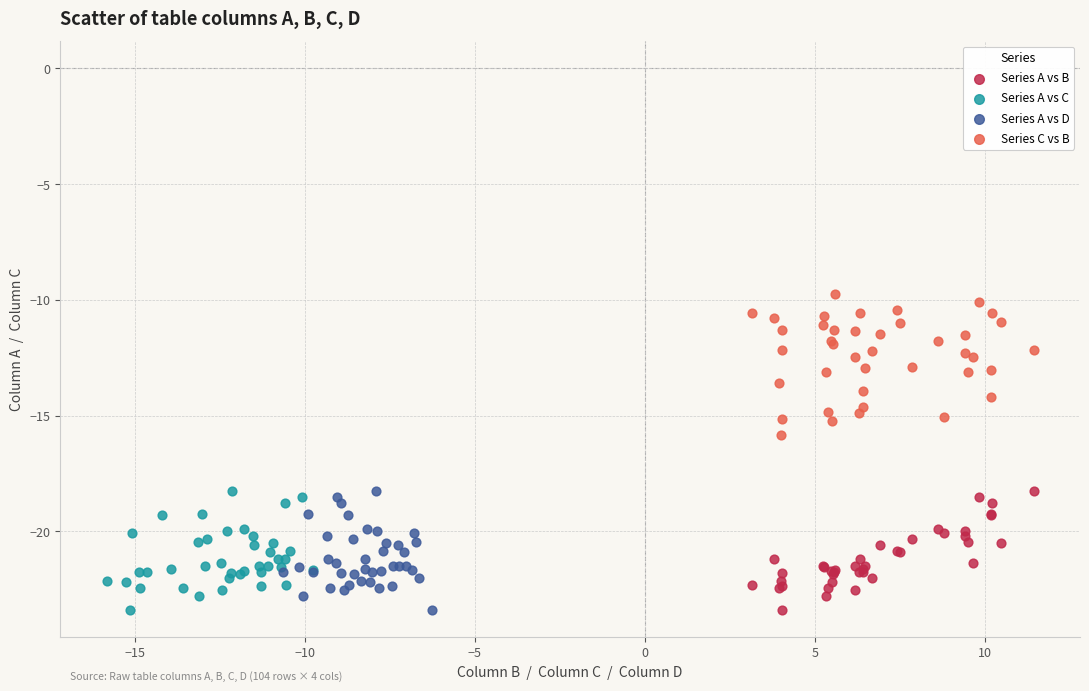

Which series contains the highest Y value?

Series C vs B